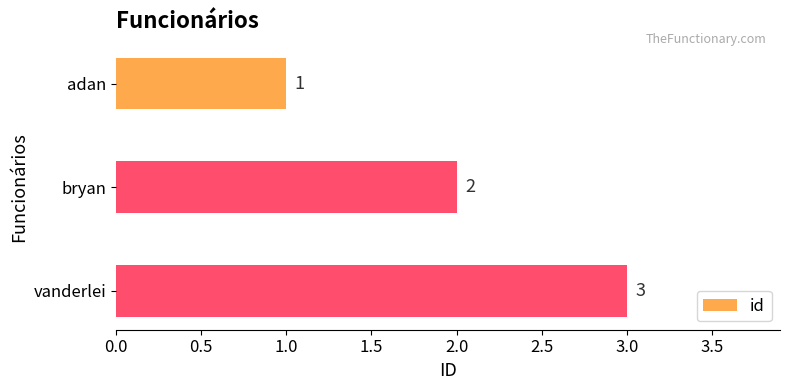

At which label is the value closest to 2?

bryan